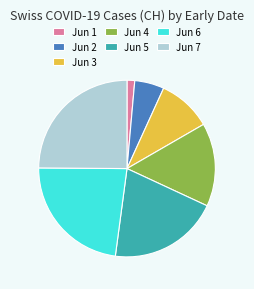

Count the number of slices in the pie.

7